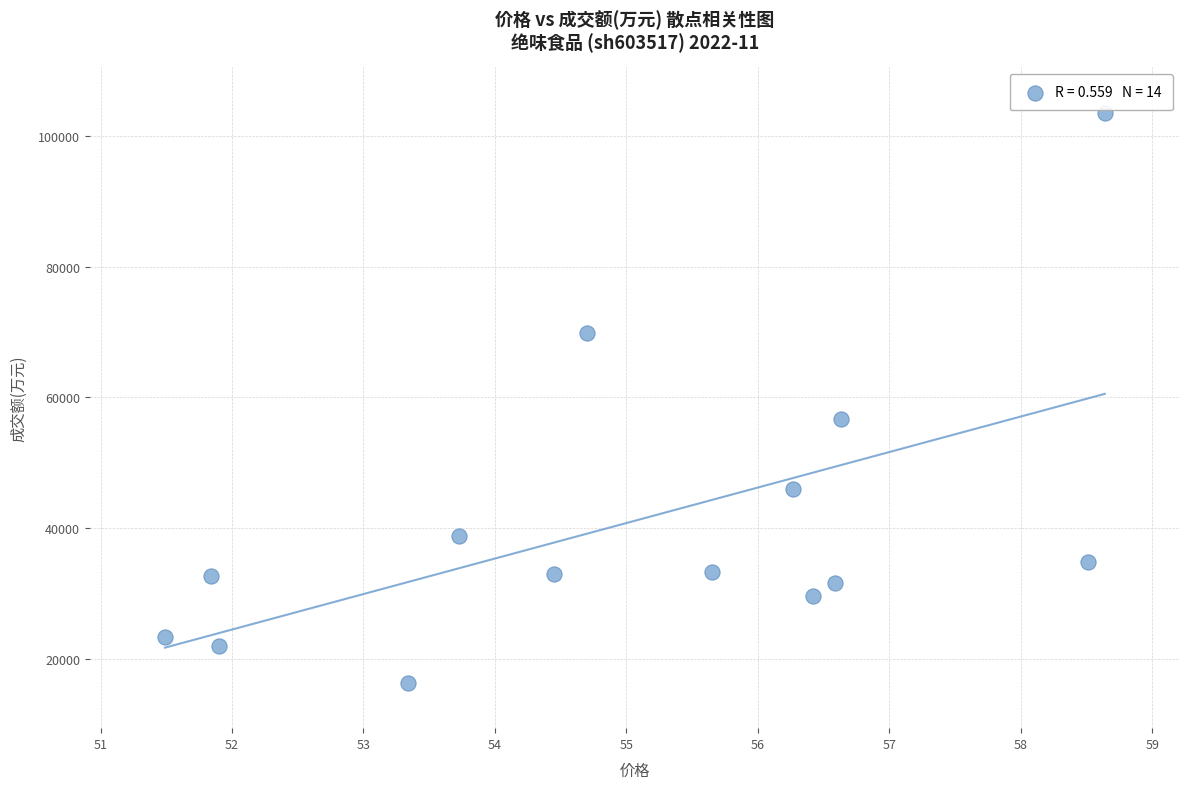

What Y value in the scatter plot is closest to 59932?

56631